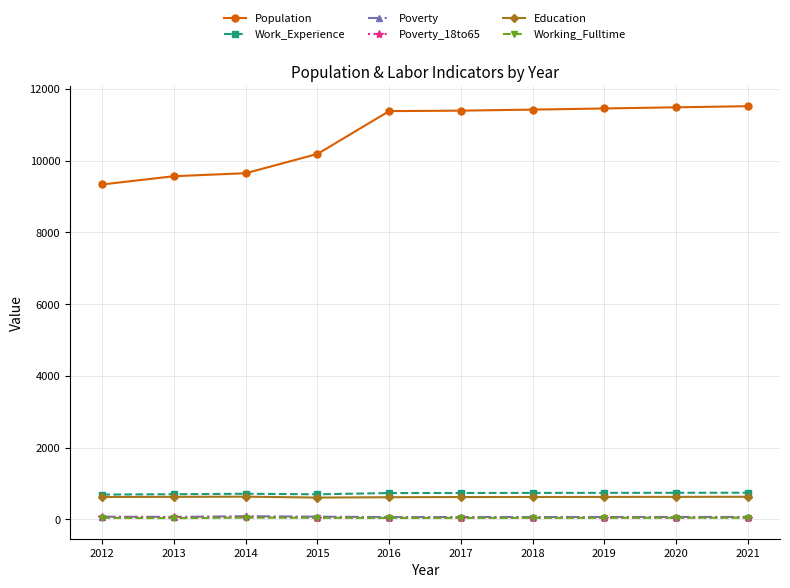

What is the sum of all Poverty_18to65 values?

499